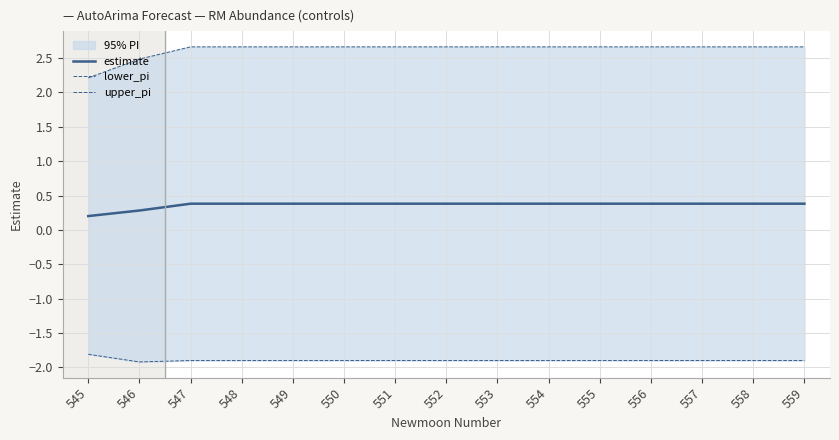

True or false: upper_pi and estimate intersect in this chart.

False